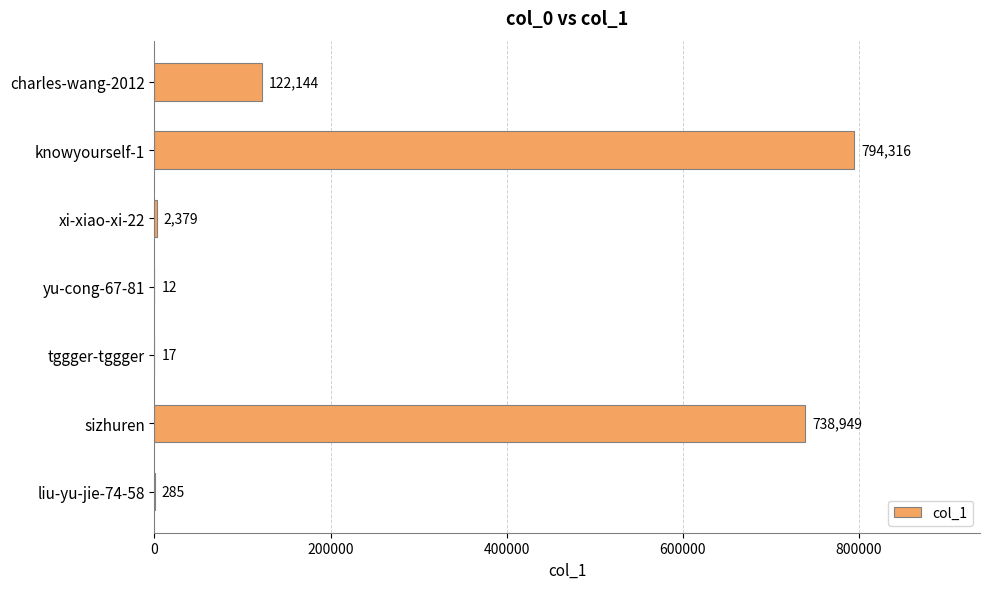

Reading top to bottom, transcribe all the data shown in this chart.

charles-wang-2012=122144	knowyourself-1=794316	xi-xiao-xi-22=2379	yu-cong-67-81=12	tggger-tggger=17	sizhuren=738949	liu-yu-jie-74-58=285